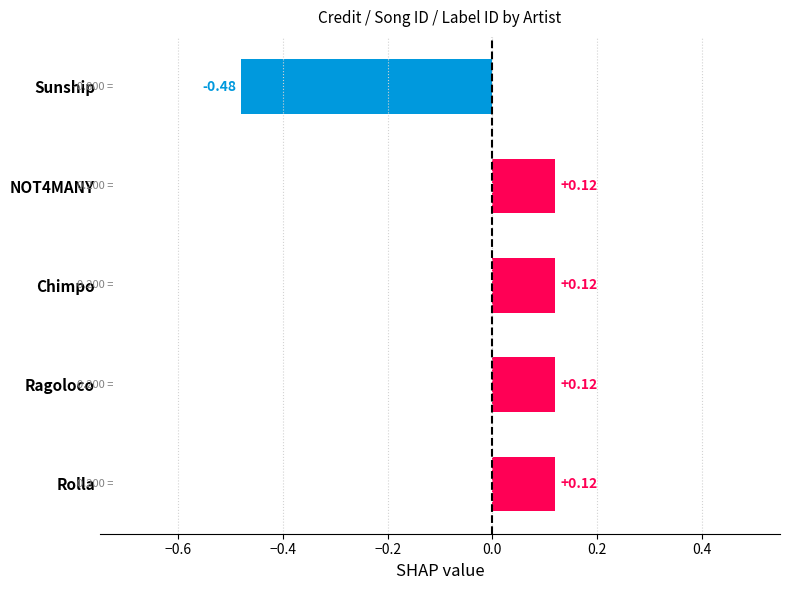

What is the change in value from Ragoloco to Sunship?

-0.6